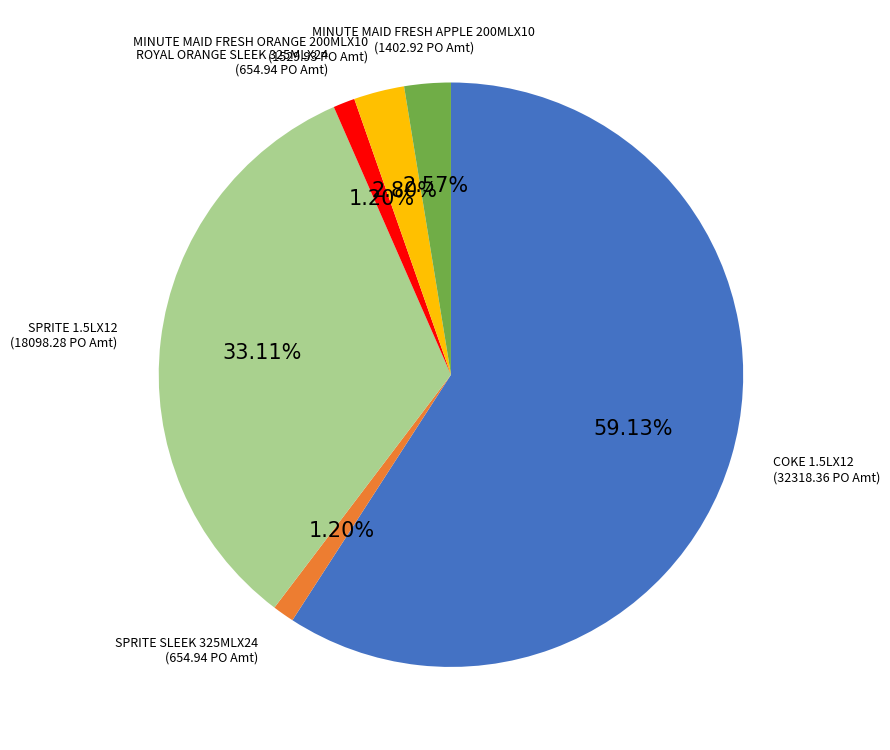

How many slices are in this pie chart?

6